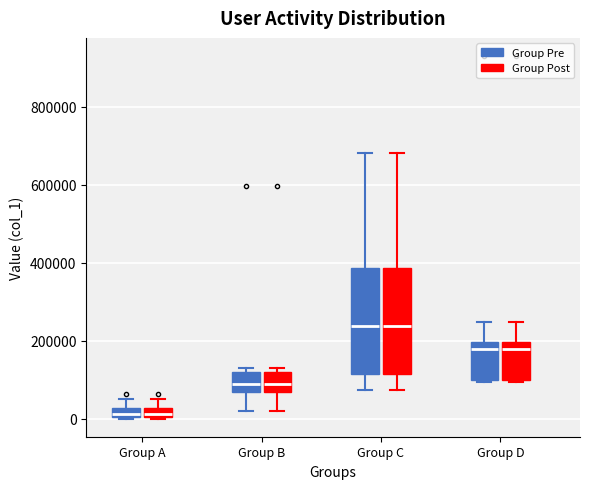

Where is the upper edge of the box for Group B (Group Post) on the y-axis? The values are not printed on the chart, so give them approximately, as read against the axis.

120000